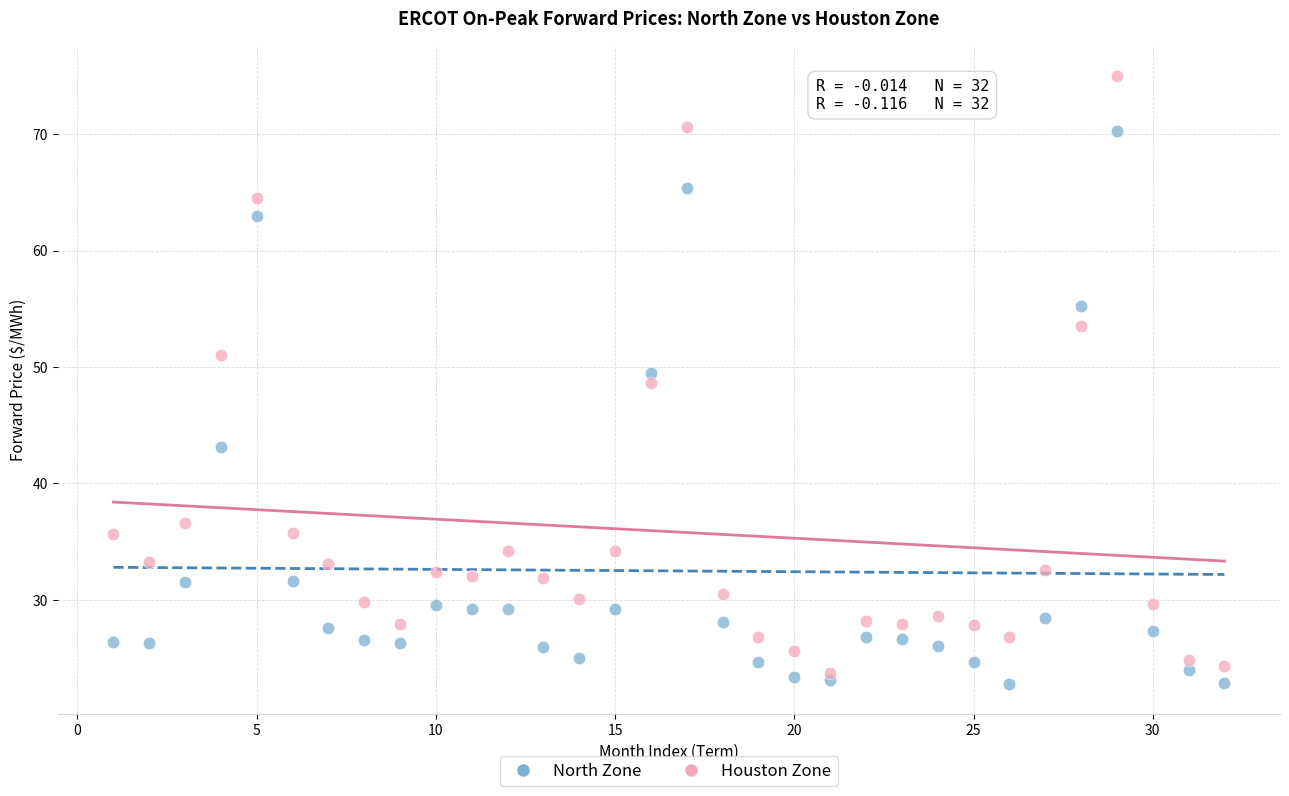

Which series contains the highest Y value?

Houston Zone